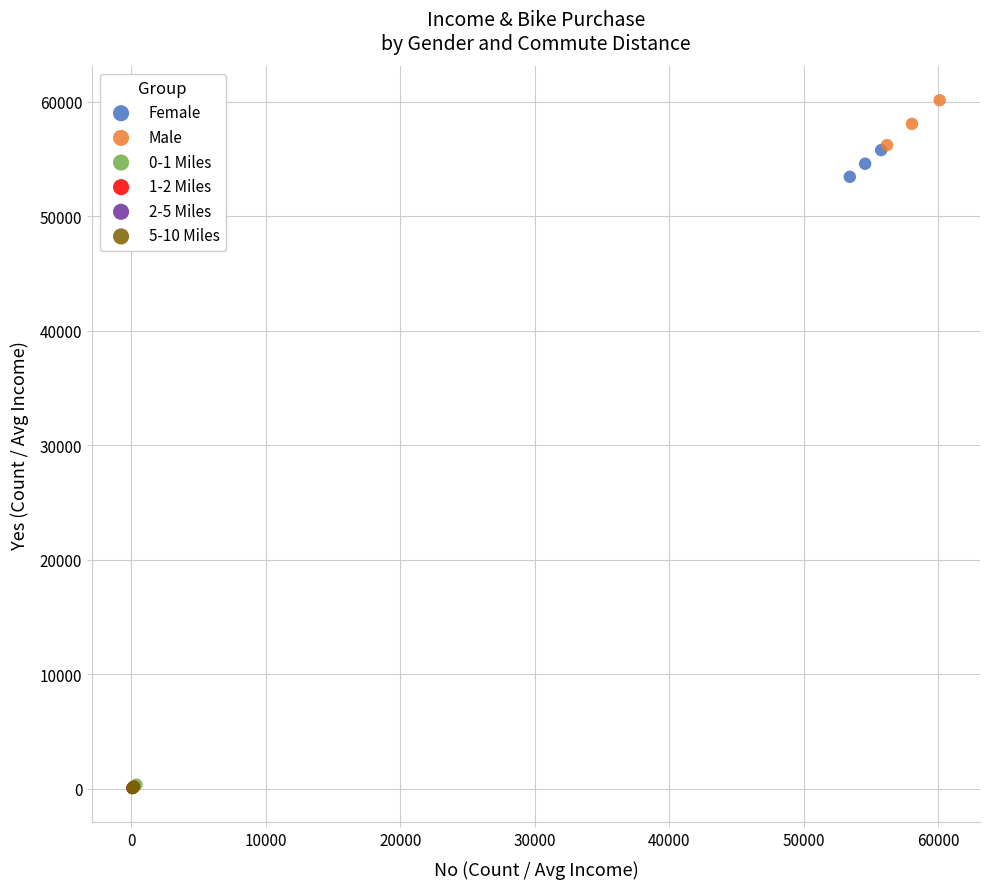

Which series contains the highest Y value?

Male